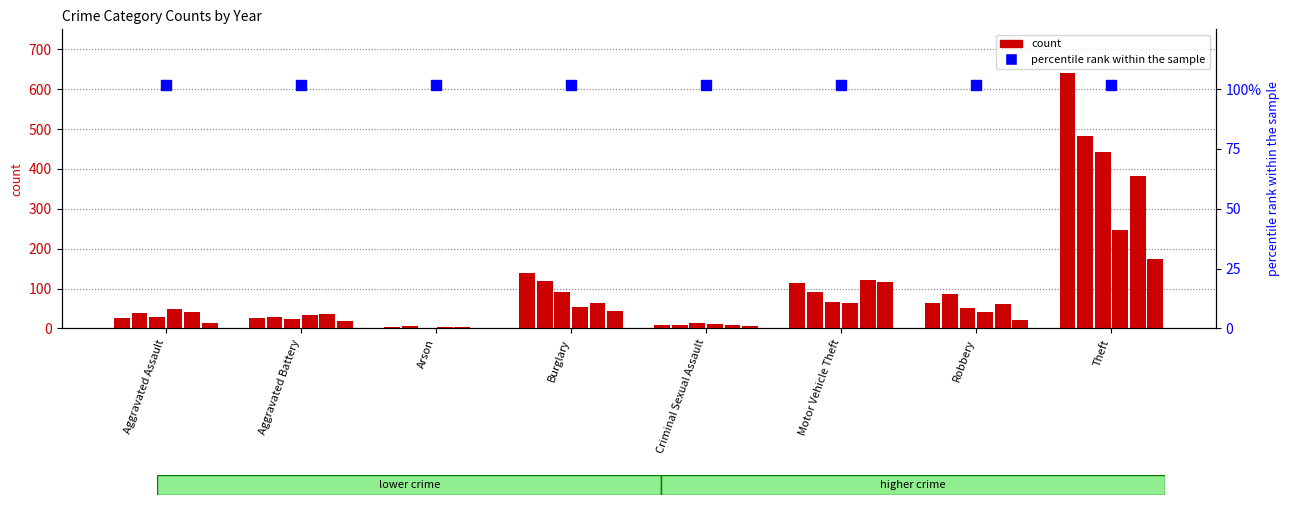

Count the number of categories in the chart.

8